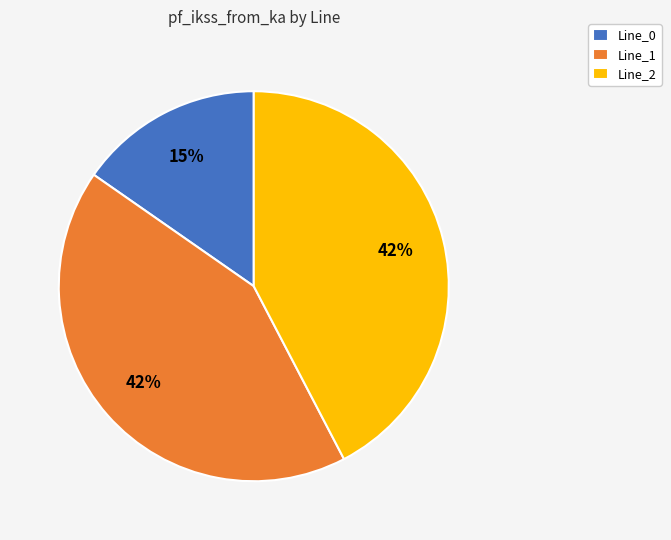

Which slice is the smallest?

Line_0